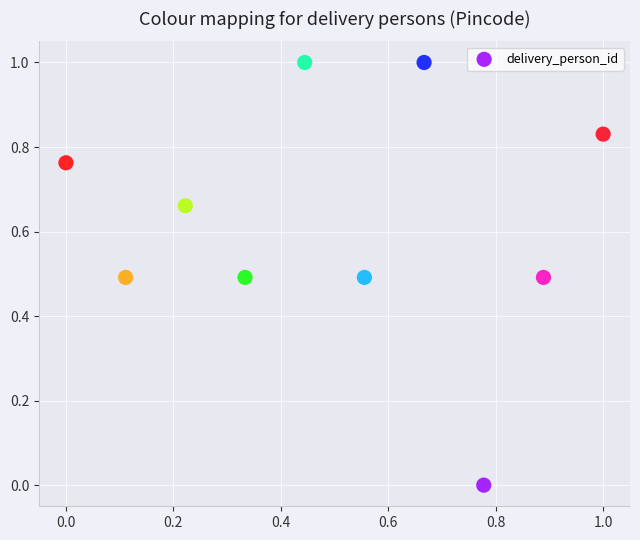

What is the range of X values (max minus min)?

1.0